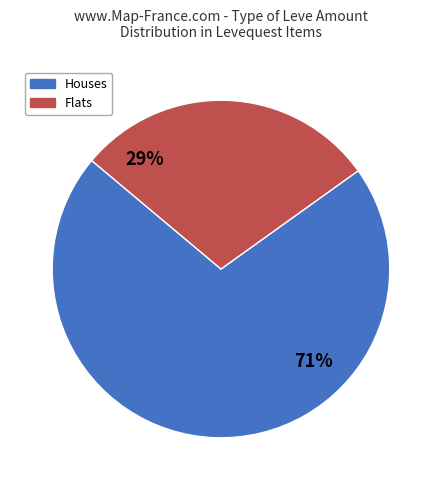

Is there any slice that represents more than half of the pie?

Yes